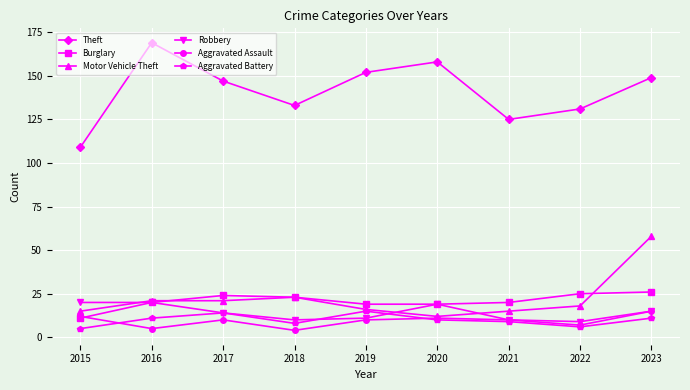

What is the difference between the second highest and second lowest values in the Aggravated Battery series?

8